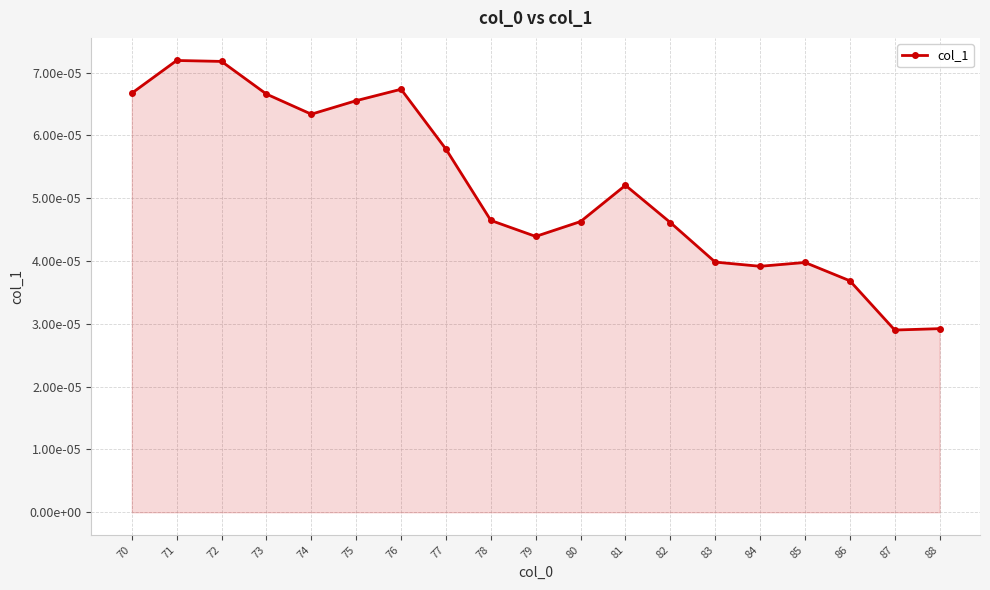

At which category does the data reach its first local valley?

74